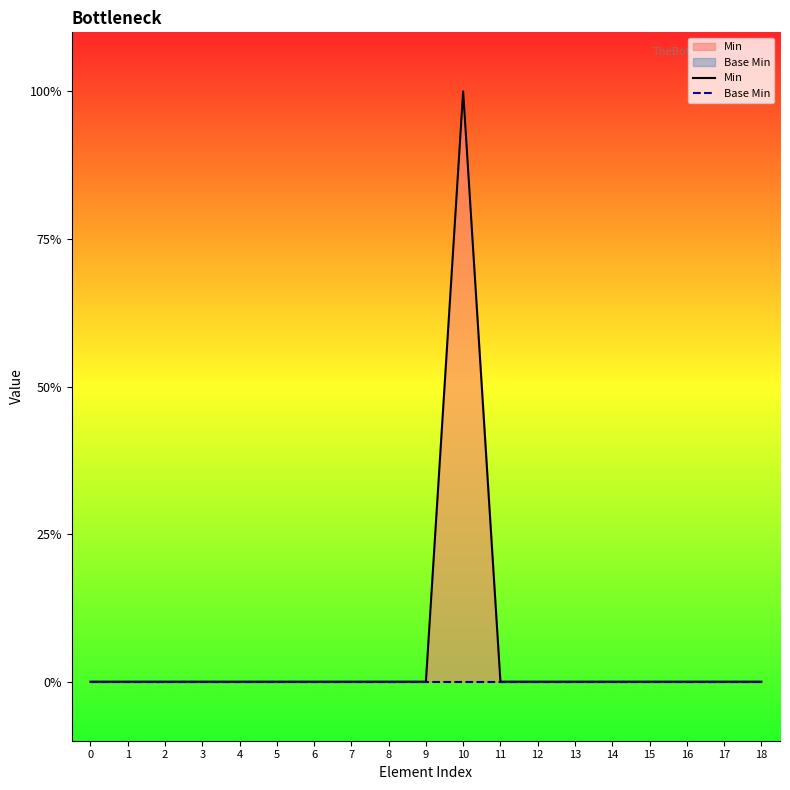

Which category has the highest value across all series?

10